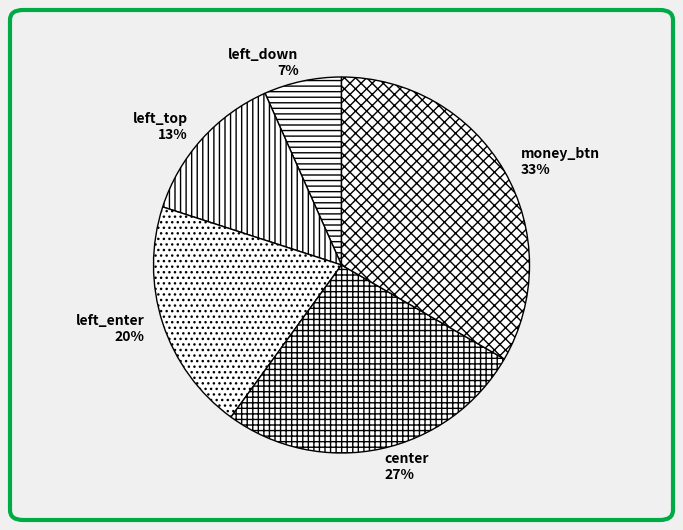

To the nearest percent, what is the difference between the left_top and left_enter slice percentages?

7%